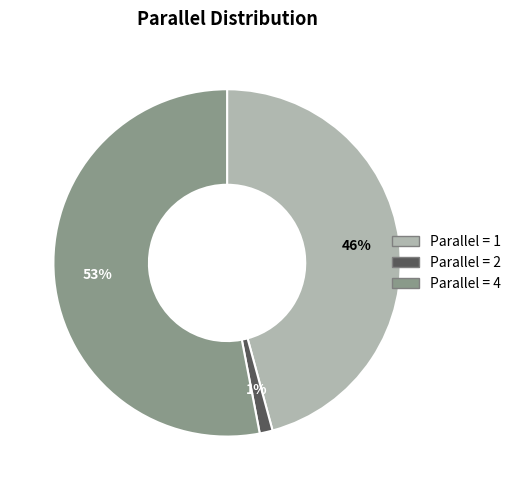

Is there a majority slice in this chart?

Yes